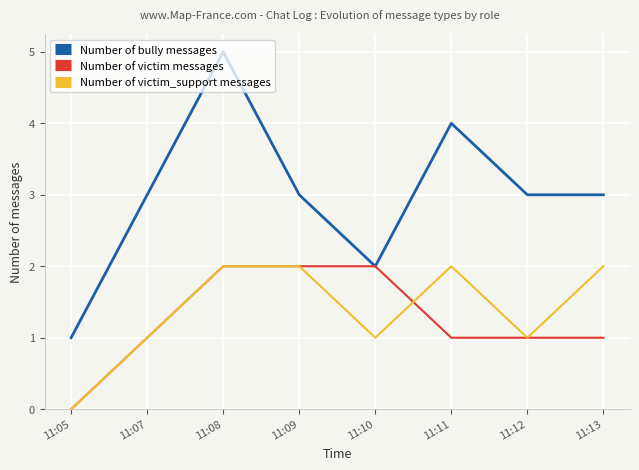

Reading left to right, what are all the values shown in this chart?

Number of bully messages: 11:05=1	11:07=3	11:08=5	11:09=3	11:10=2	11:11=4	11:12=3	11:13=3
Number of victim messages: 11:05=0	11:07=1	11:08=2	11:09=2	11:10=2	11:11=1	11:12=1	11:13=1
Number of victim_support messages: 11:05=0	11:07=1	11:08=2	11:09=2	11:10=1	11:11=2	11:12=1	11:13=2